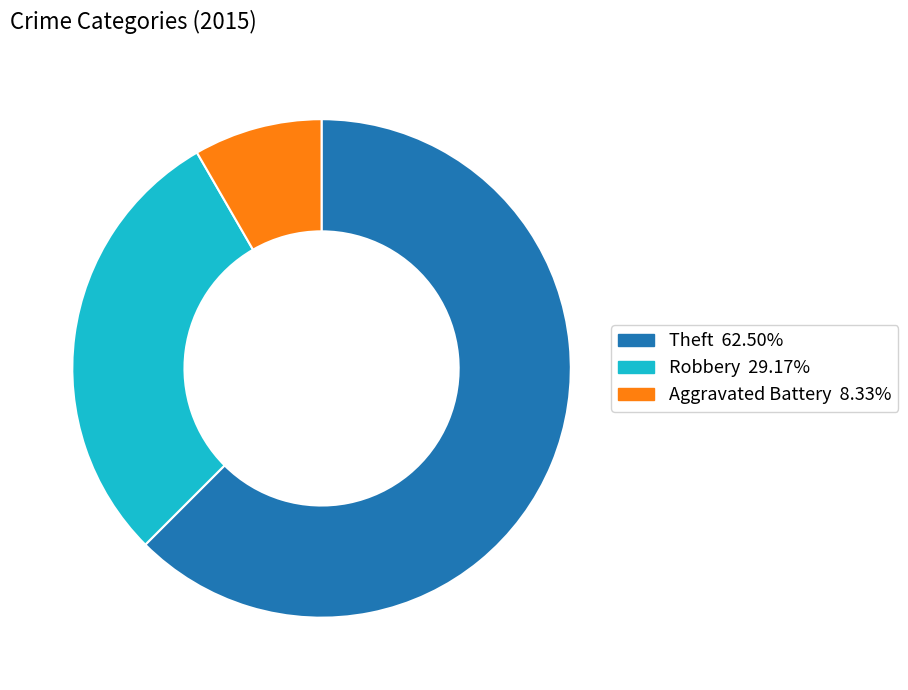

Does any single category account for the majority?

Yes